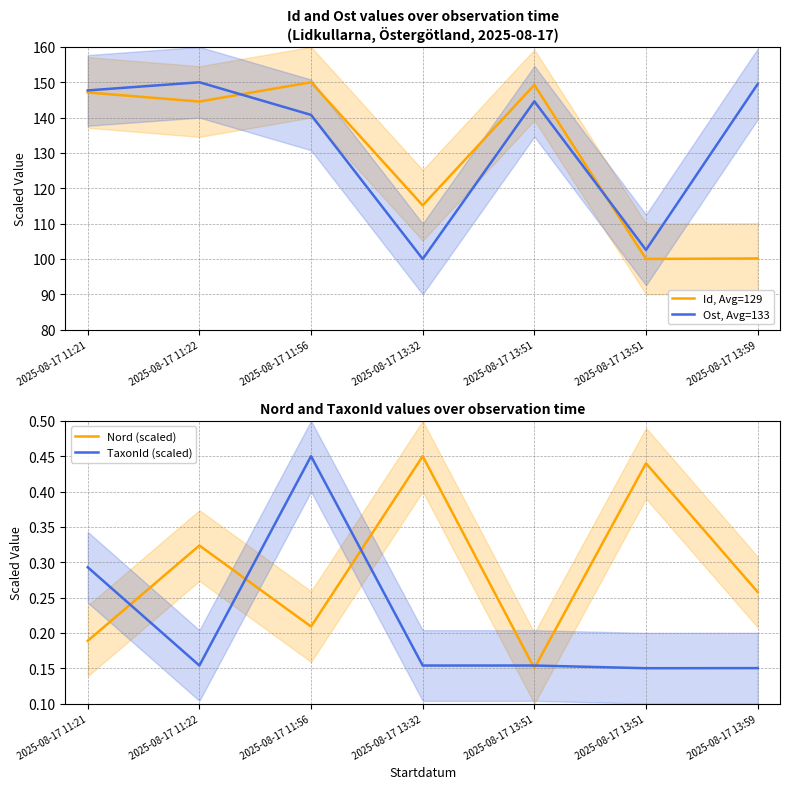

Where does the Ost, Avg=133 series first go above 144?

2025-08-17 11:21